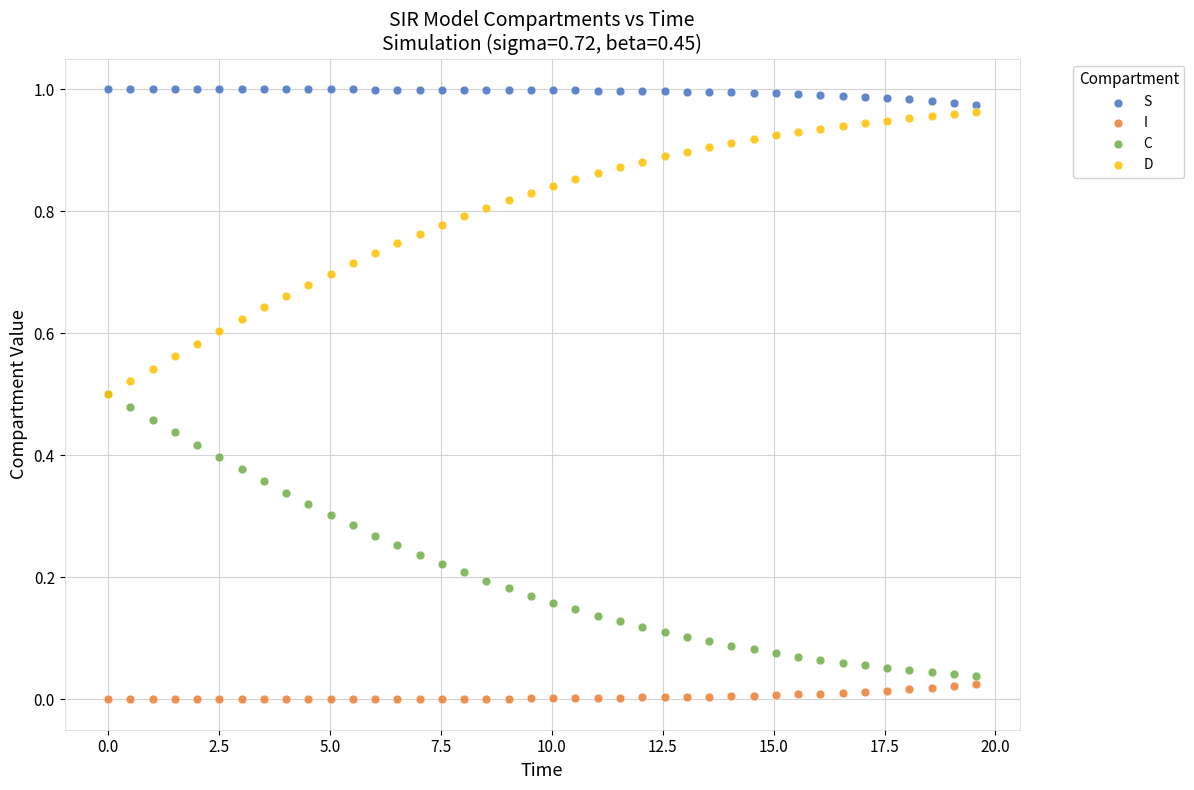

What are all the series names shown in the legend?

S, I, C, D